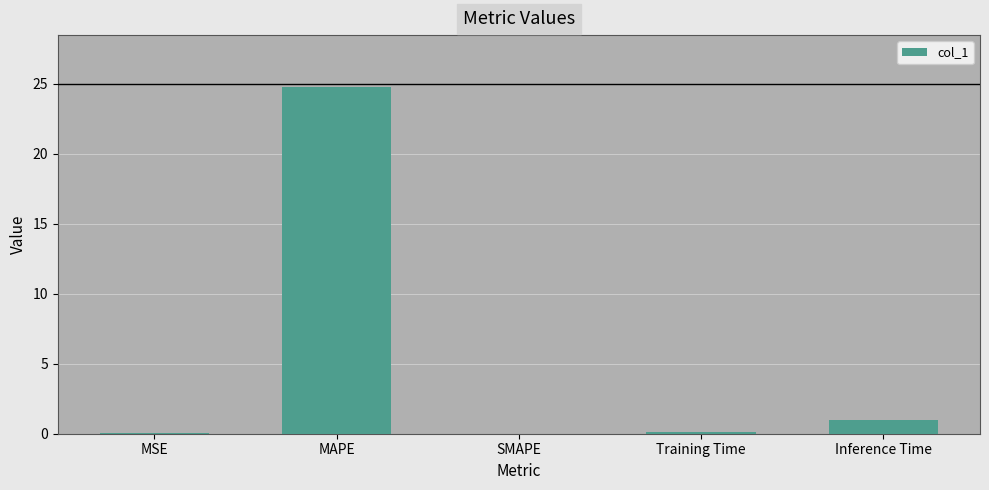

Are the bars horizontal?

No